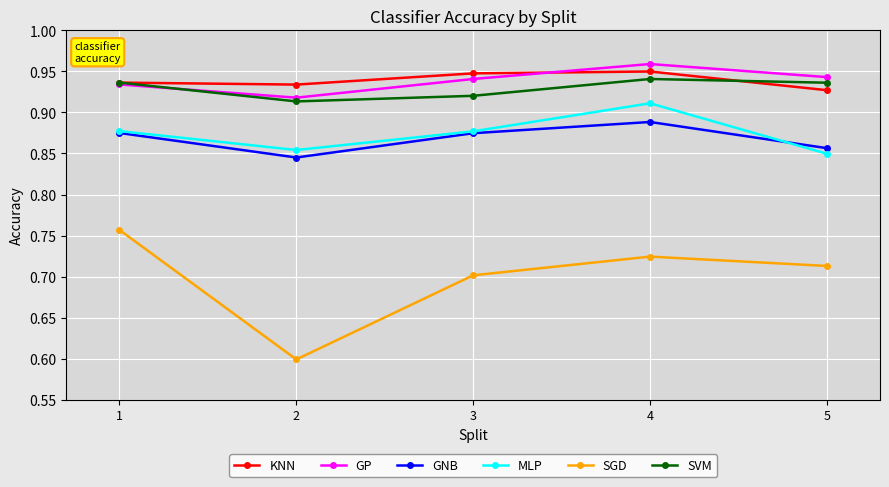

How many interior local peaks does the SGD series have?

1